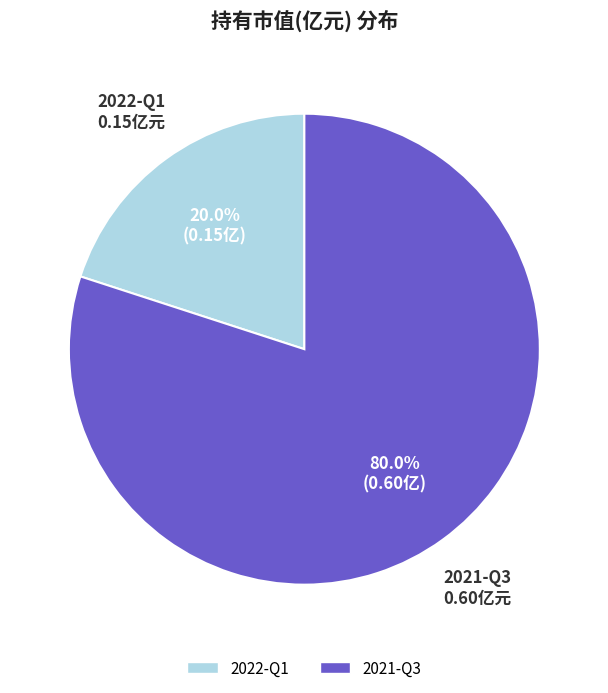

What is the largest slice in the pie chart?

2021-Q3